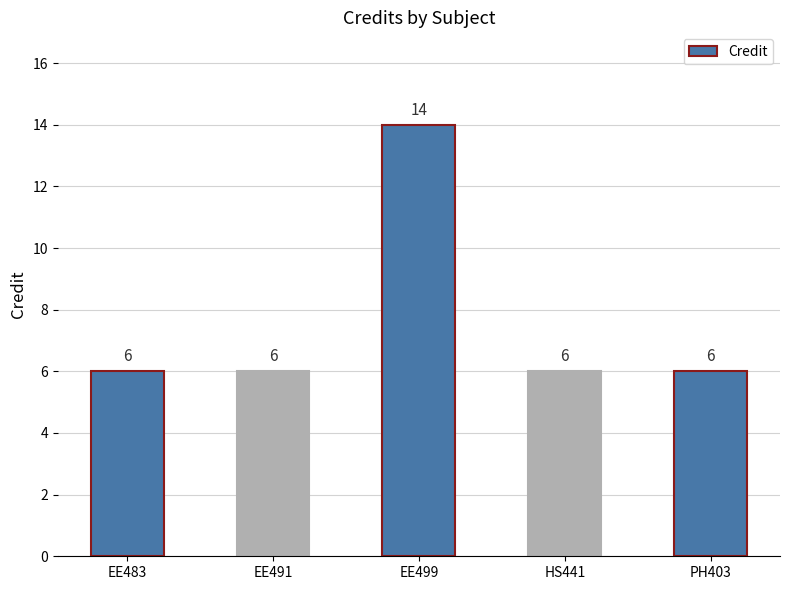

What is the difference between the maximum and minimum values?

8